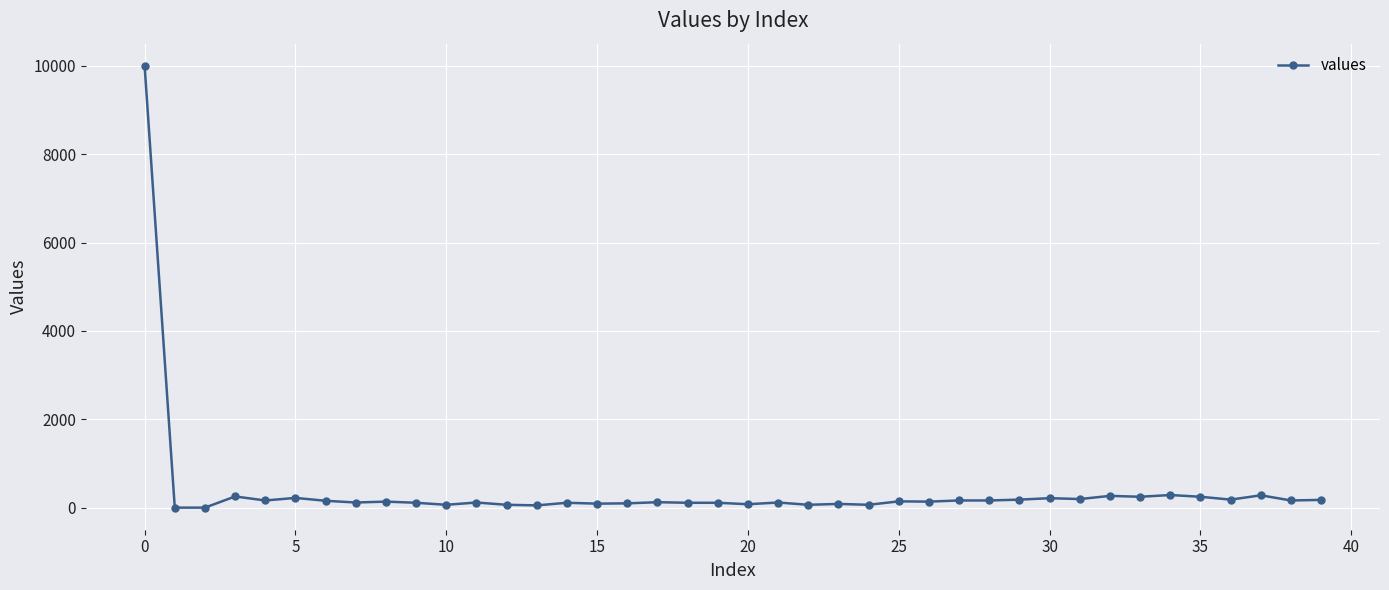

What is the sum of all values?

15523